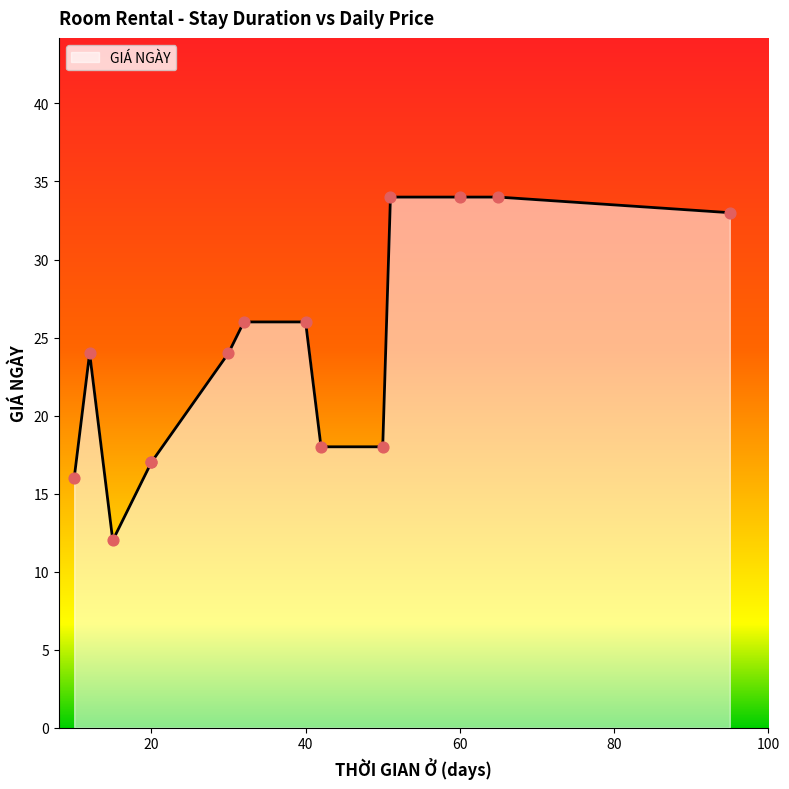

Which has a higher value, 32 or 20?

32